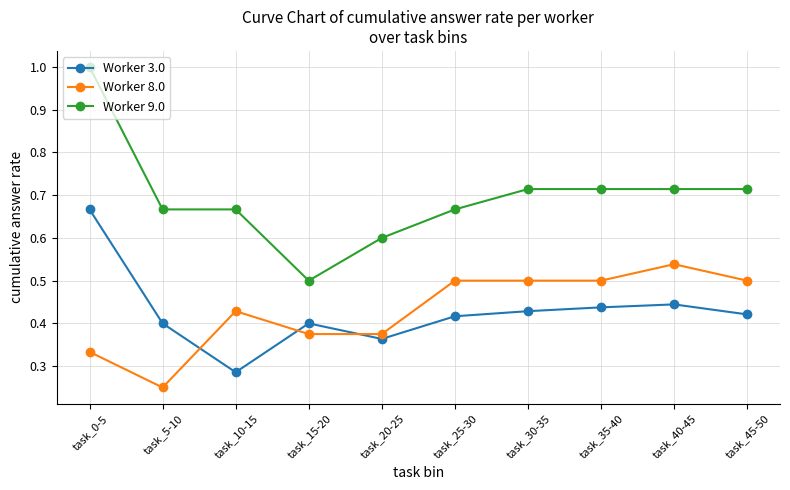

Where is Worker 3.0 nearest to the value 0?

task_10-15